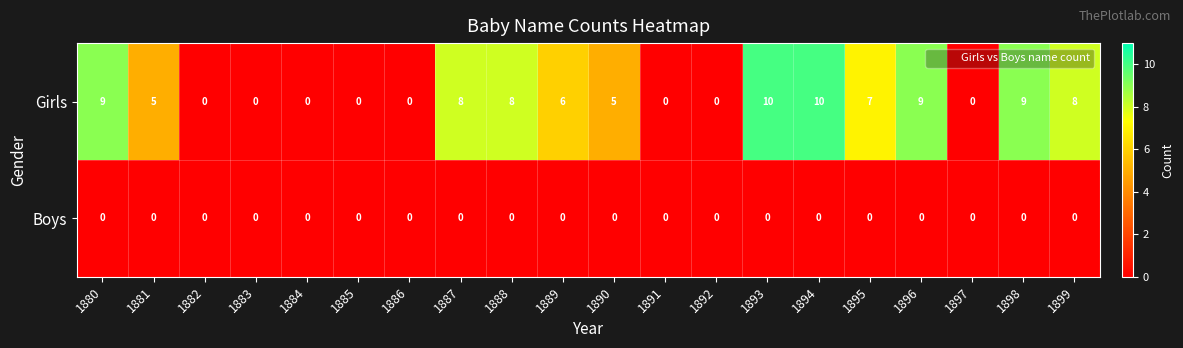

How many Girls values are between 0 and 9?

18